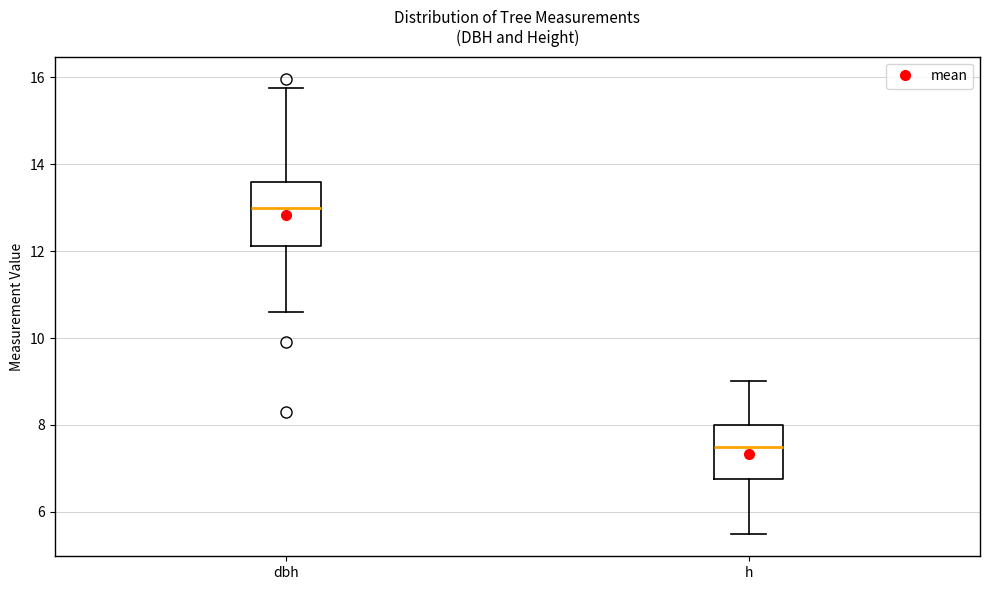

Where is the upper edge of the box for dbh on the y-axis? The values are not printed on the chart, so give them approximately, as read against the axis.

13.6